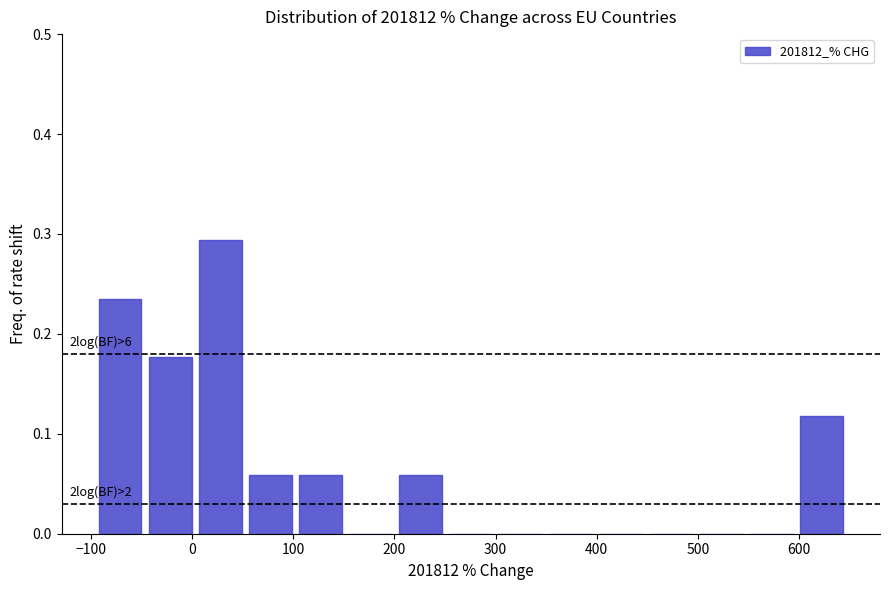

Over which range of the x-axis is the bar tallest?

0 to 50